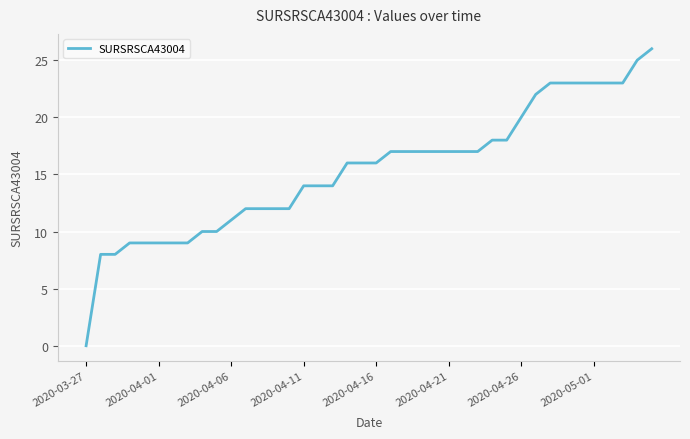

What is the greatest value displayed?

26